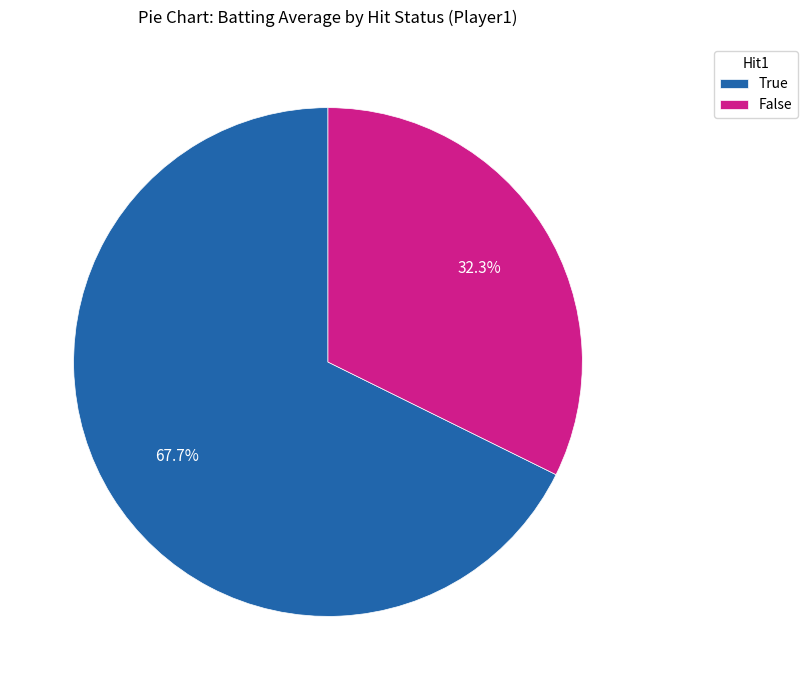

What is the total percentage of False and True?

100.0%